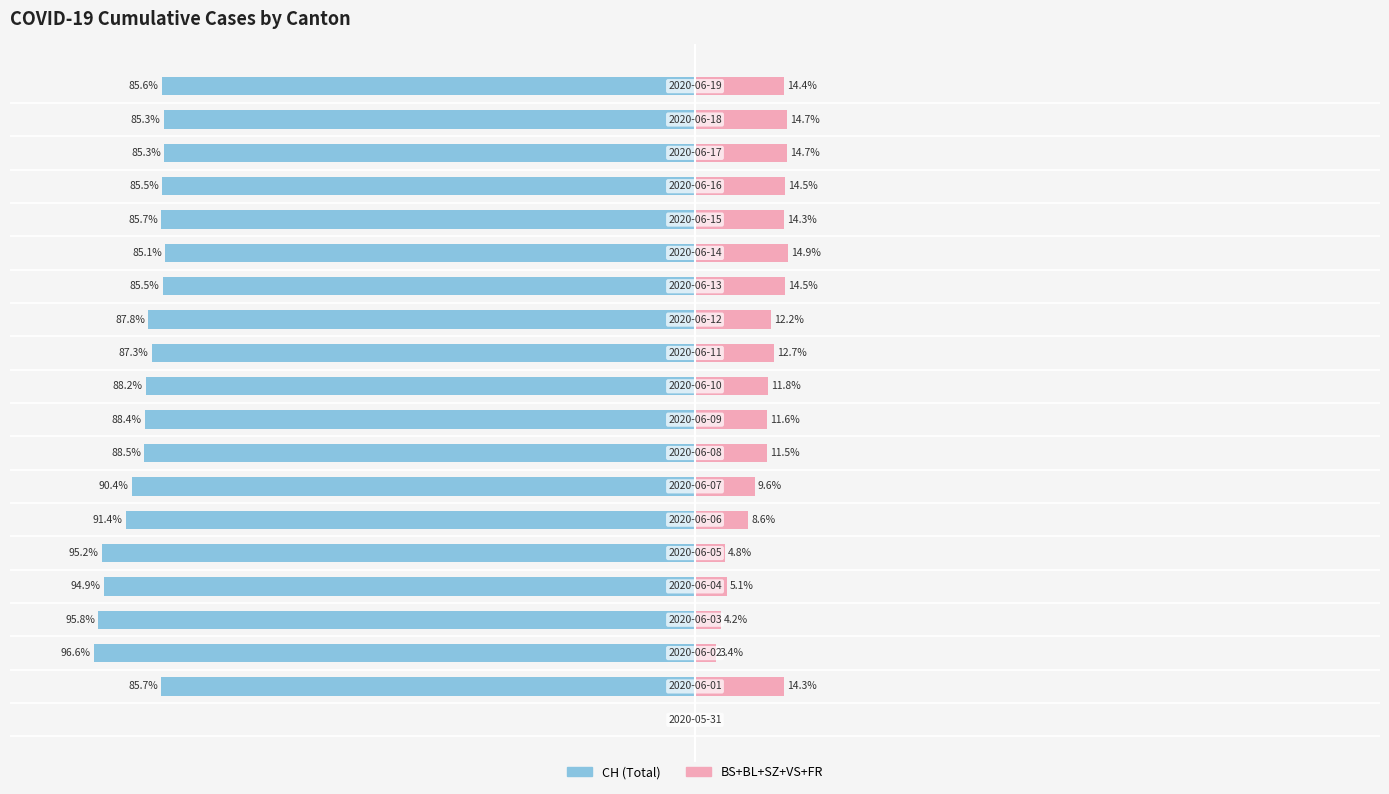

Reading left to right, transcribe all the data shown in this chart.

CH (Switzerland Total): 0.0	-85.7	-96.6	-95.8	-94.9	-95.2	-91.4	-90.4	-88.5	-88.4	-88.2	-87.3	-87.8	-85.5	-85.1	-85.7	-85.5	-85.3	-85.3	-85.6
BS+BL+SZ+VS+FR: 0.0	14.3	3.4	4.2	5.1	4.8	8.6	9.6	11.5	11.6	11.8	12.7	12.2	14.5	14.9	14.3	14.5	14.7	14.7	14.4